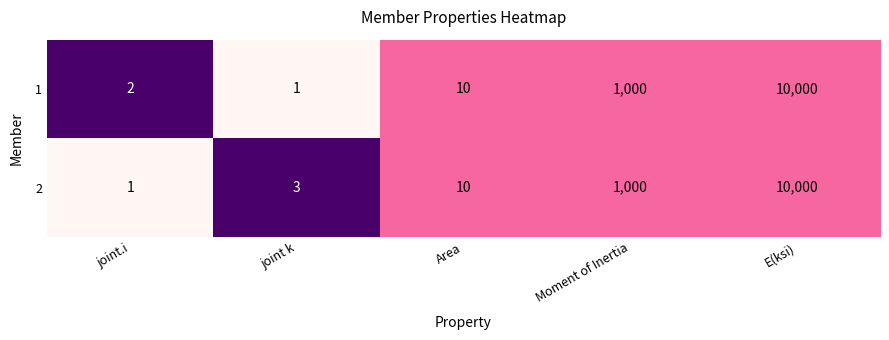

At which category does the chart reach its peak across all series?

E(ksi)